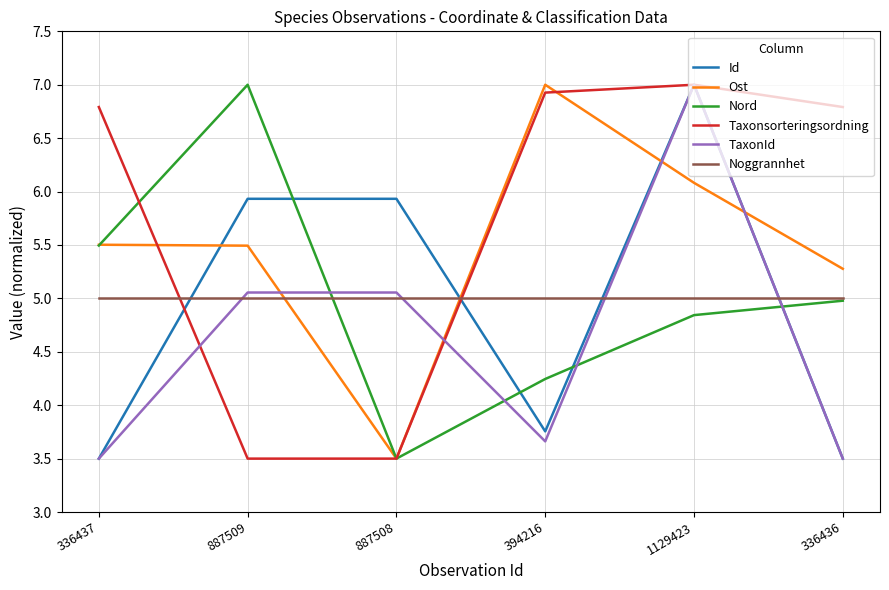

What position from the left is 1129423?

5